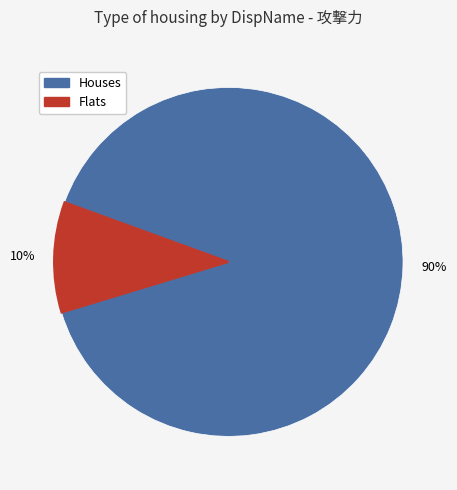

Is there a majority slice in this chart?

Yes